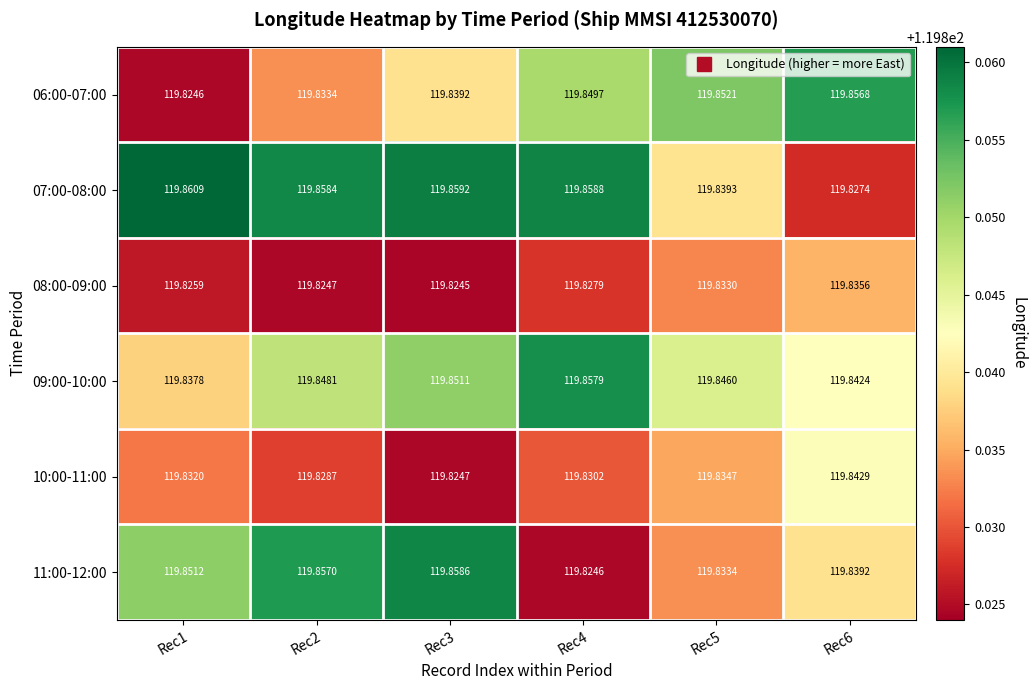

Is the value of 10:00-11:00 at Rec1 greater than the value of 06:00-07:00 at Rec6?

No